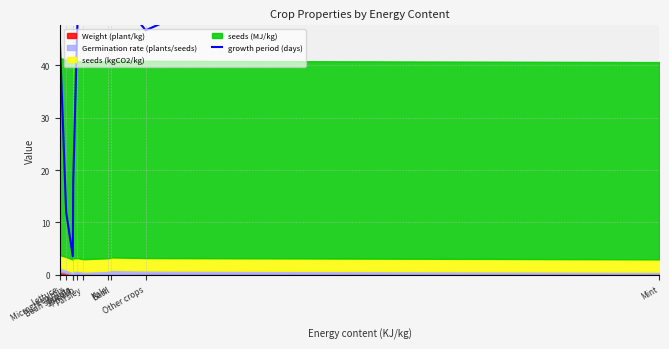

How many lines are shown in the chart?

1